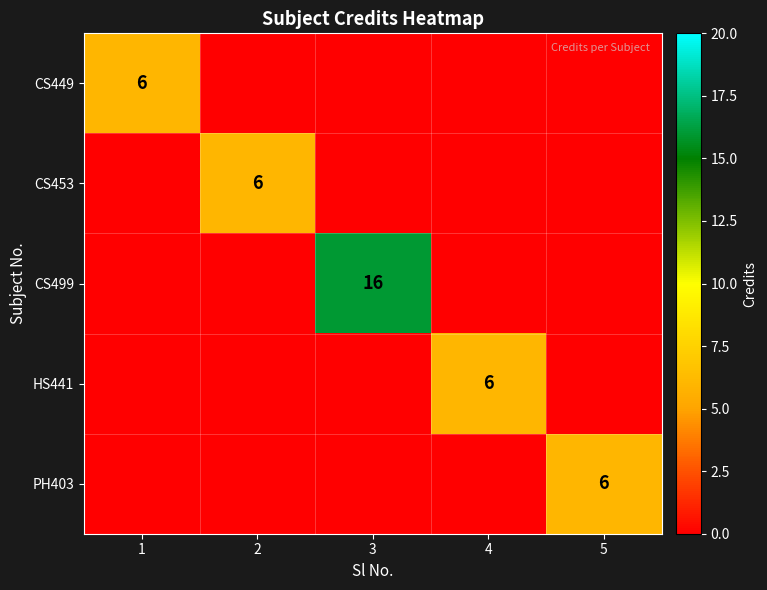

Is it true that CS449 equals -3 at 4?

False